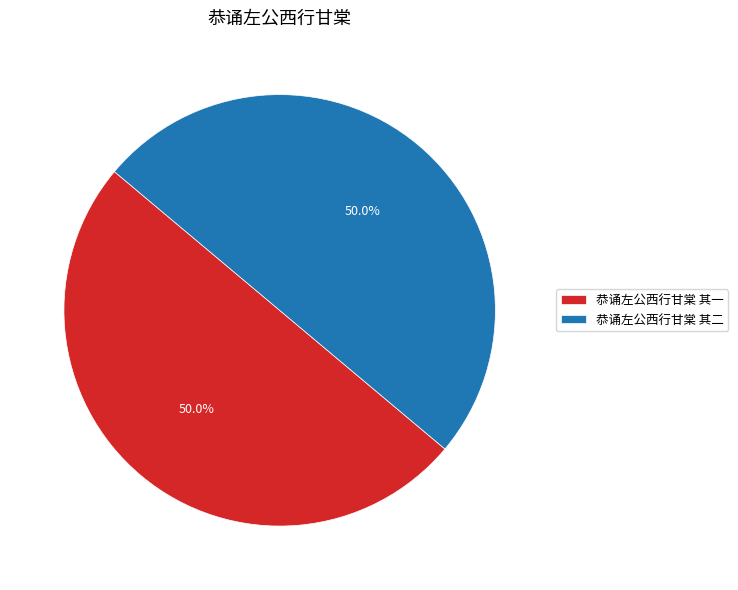

To the nearest percent, what portion does 恭诵左公西行甘棠 其一 represent?

50%